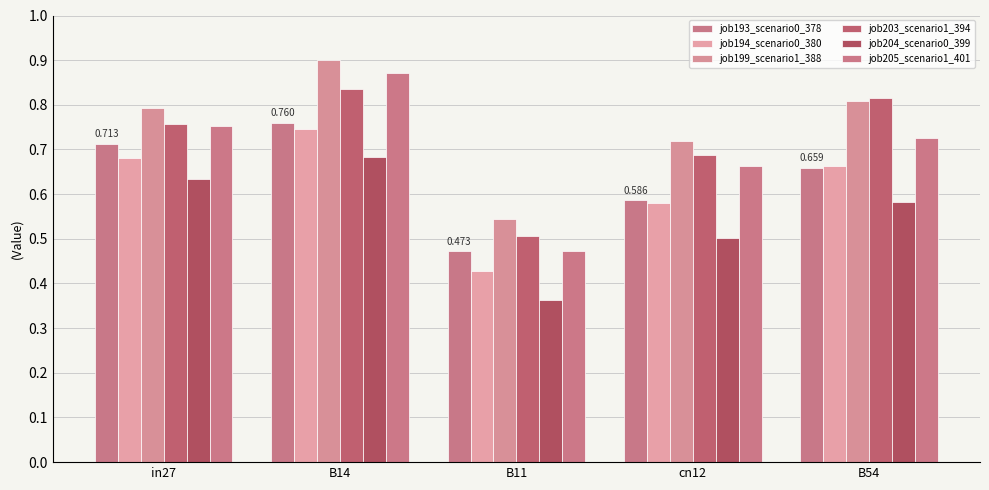

What position from the right is cn12?

2